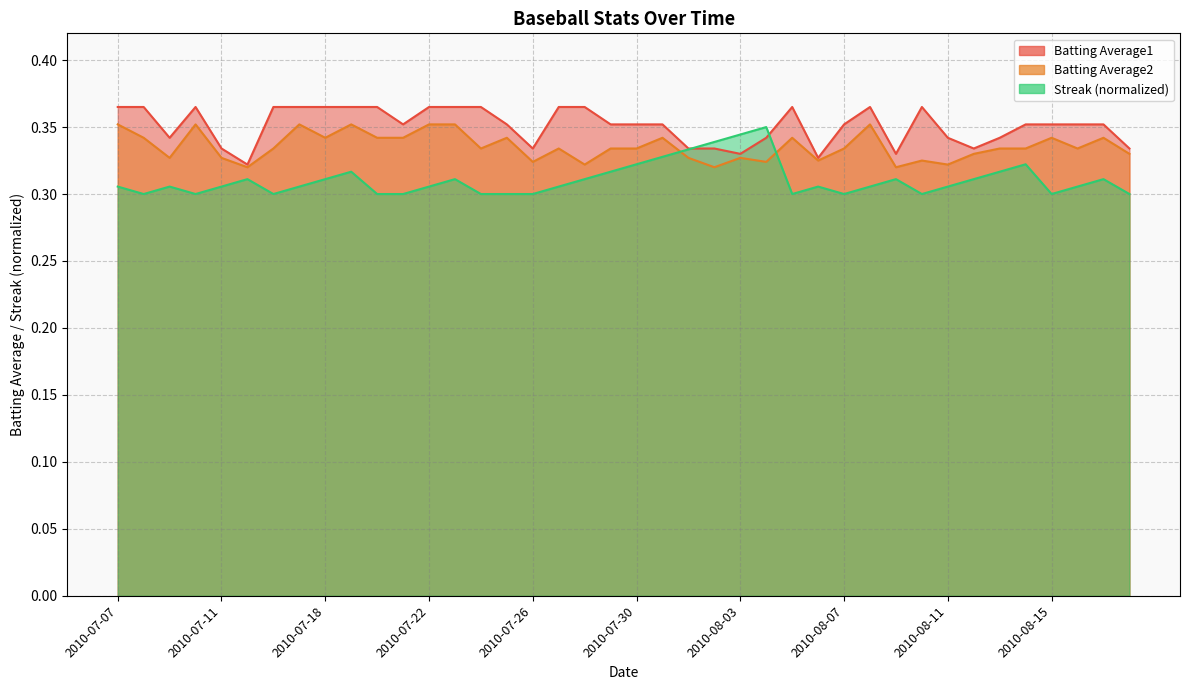

Which series has the largest range (max minus min)?

Streak